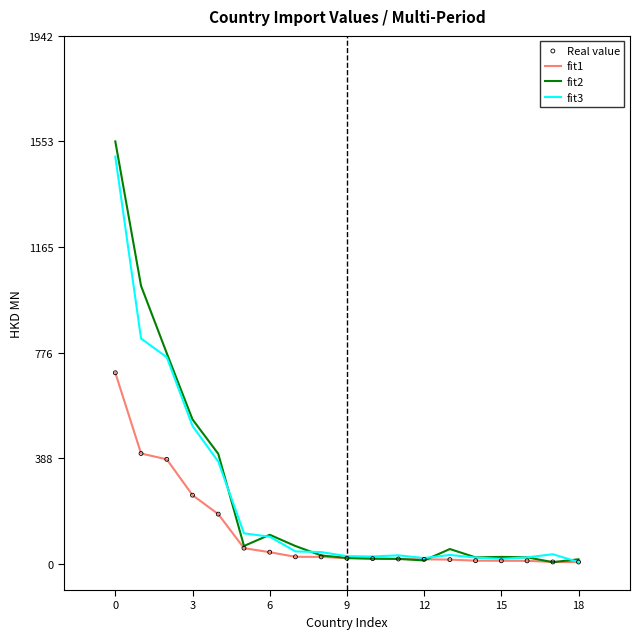

Which series has the largest range (max minus min)?

fit2